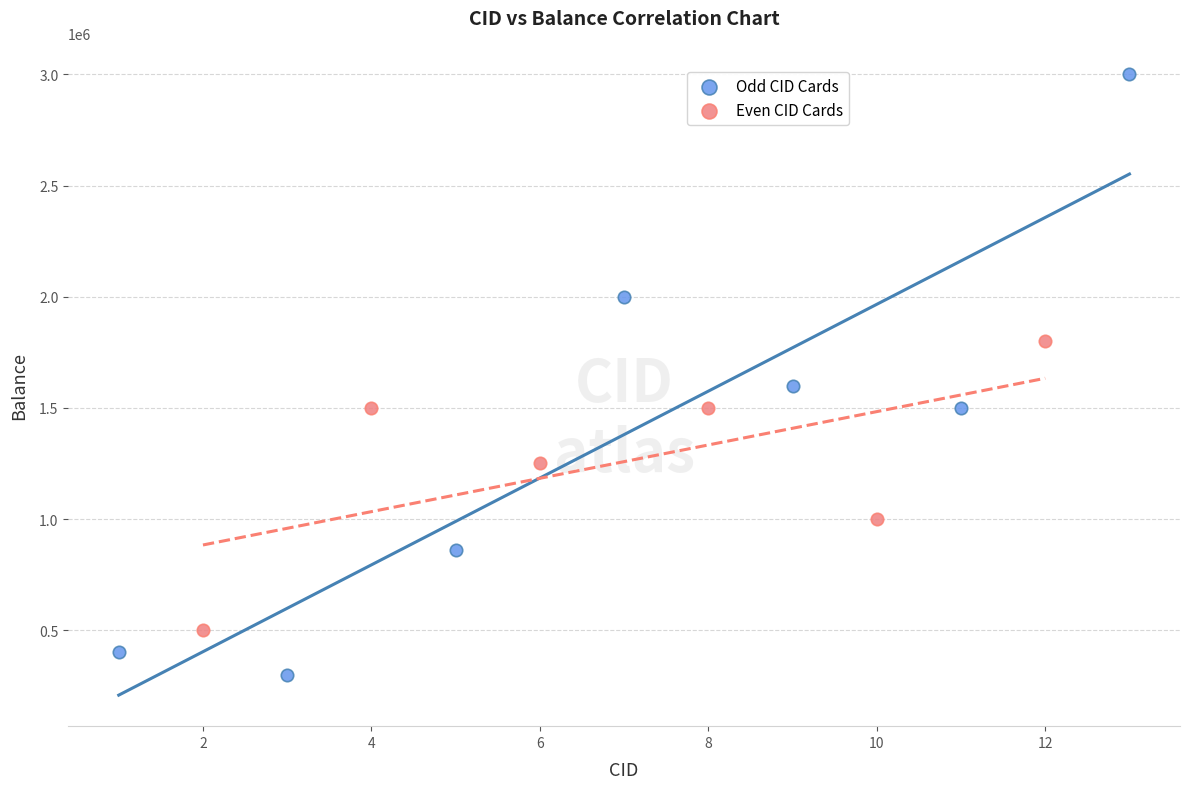

Which series reaches the maximum Y coordinate?

Odd CID Cards